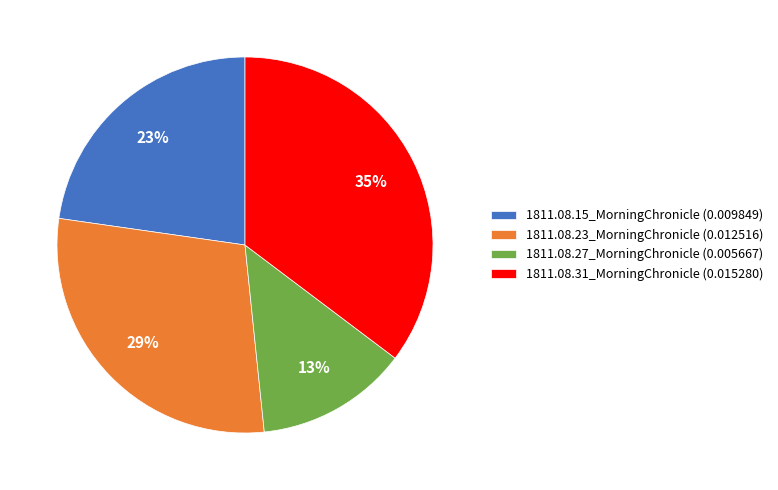

How many slices are in this pie chart?

4